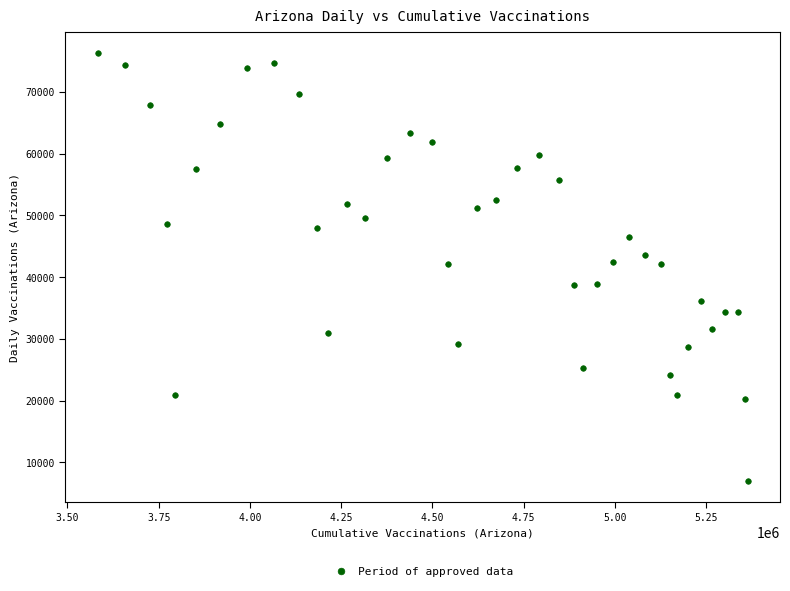

What is the range of X values (max minus min)?

1780600